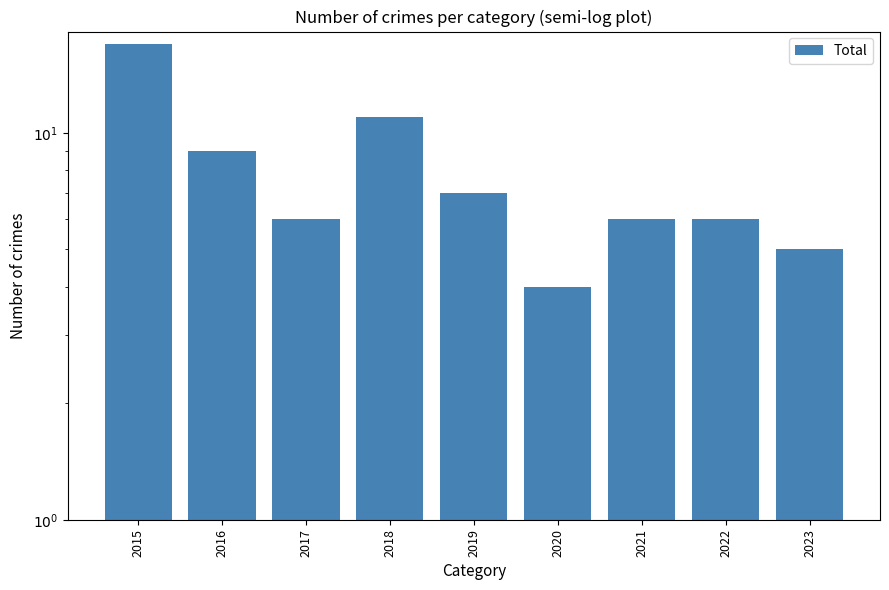

Where is the data nearest to the value 10?

2016